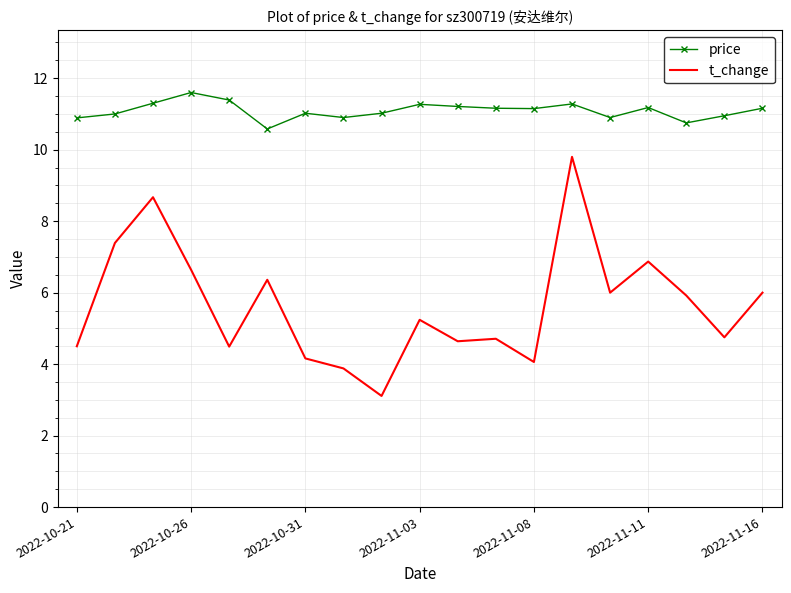

Rank the series by their average value, from lowest to highest.

t_change, price